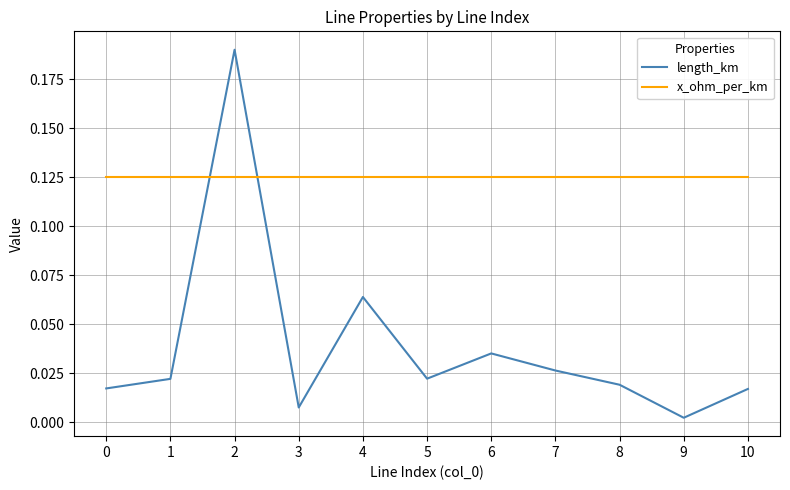

Which category has the lowest value across all series?

9